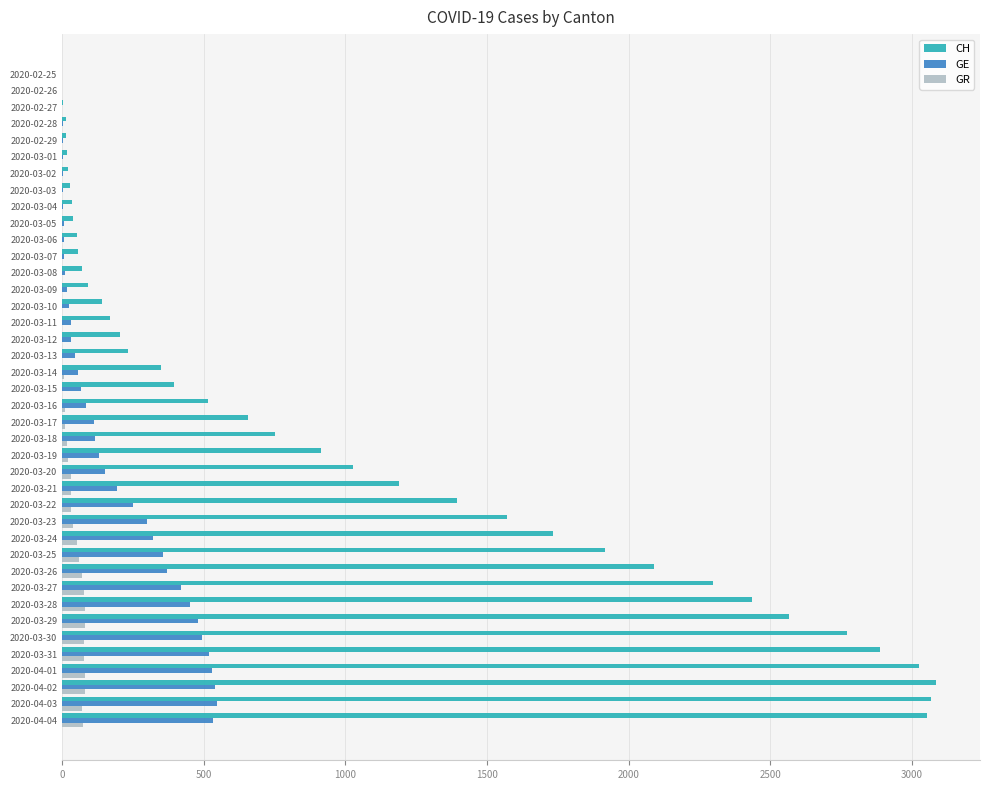

What is the sum of all CH values?

40882